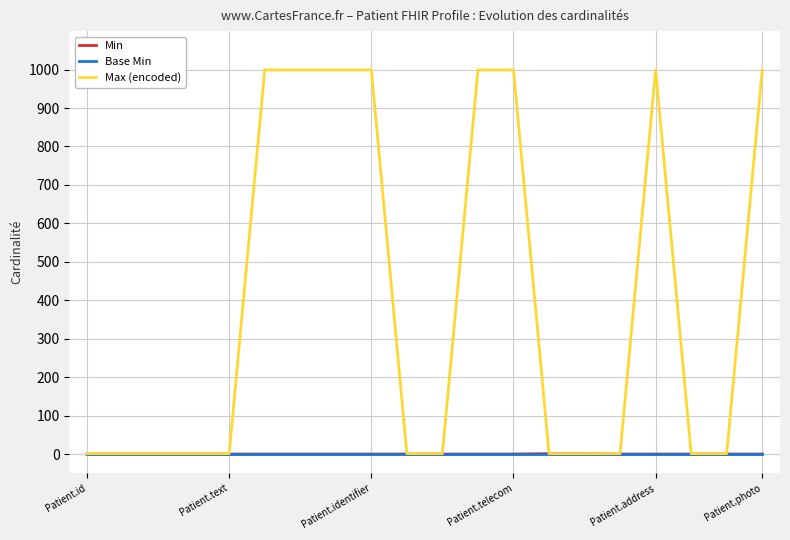

What is the maximum value shown in the chart?

999